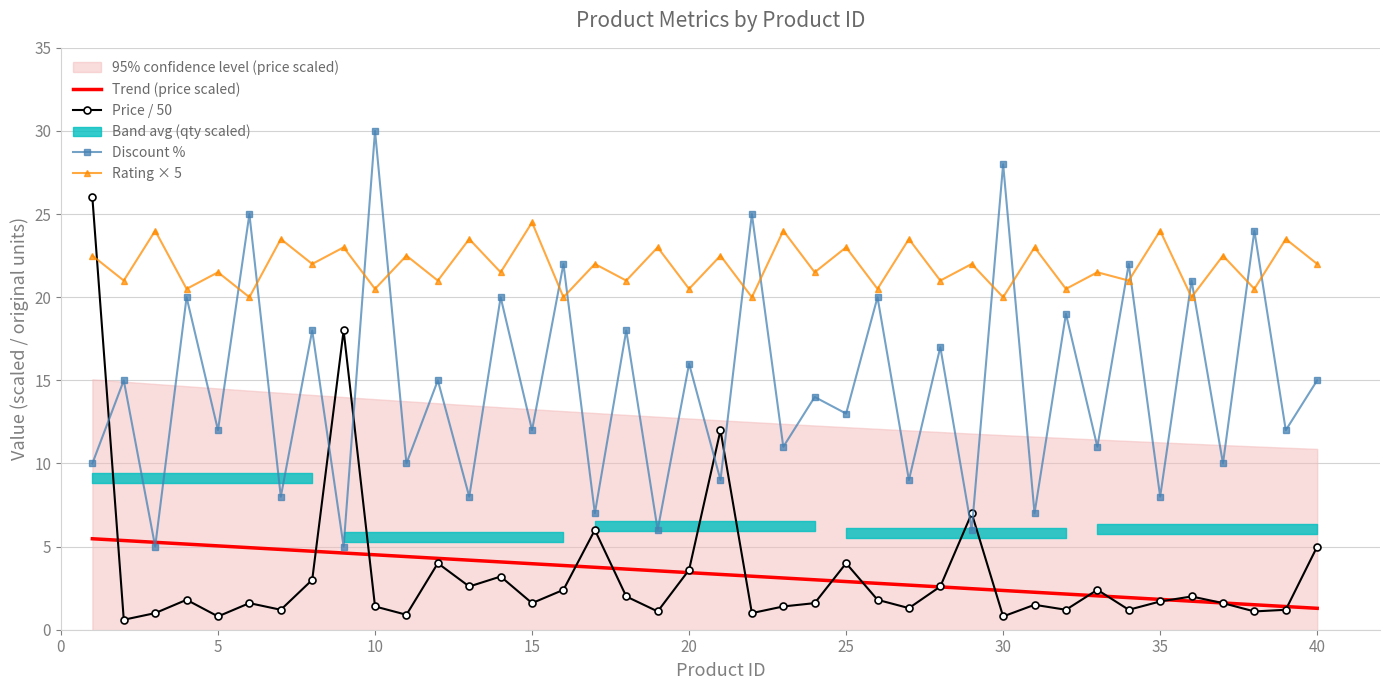

True or false: Trend (price scaled) and Rating × 5 cross at least once.

False